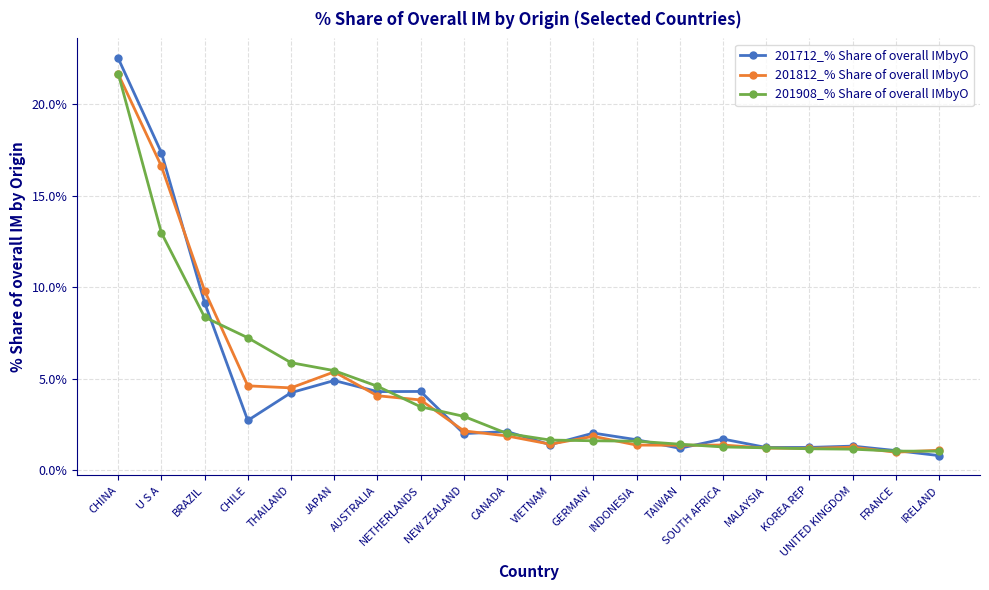

Rank the series by their average value, from highest to lowest.

201908_% Share of overall IMbyO, 201812_% Share of overall IMbyO, 201712_% Share of overall IMbyO